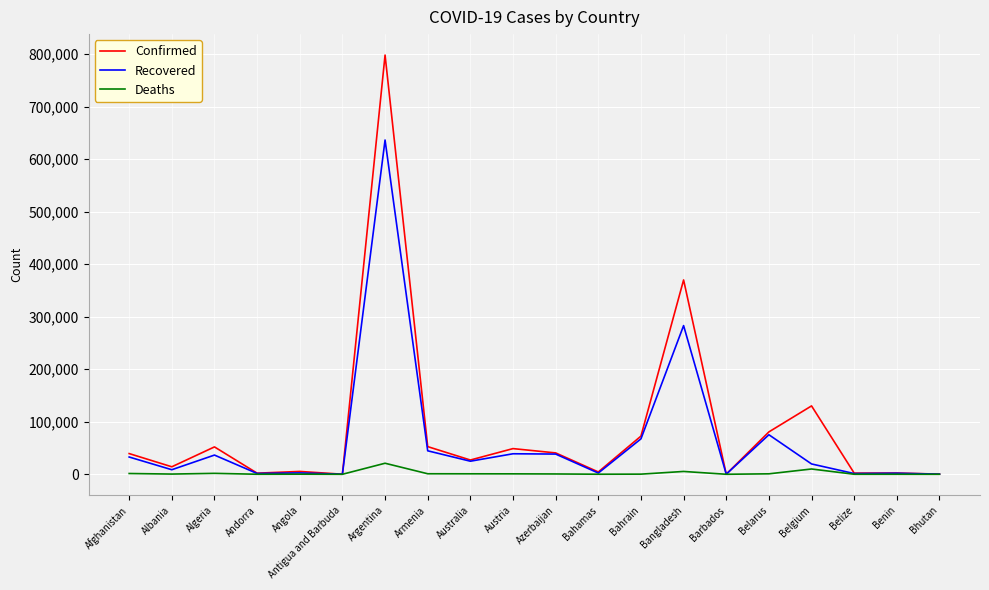

Where does the Recovered series first go above 24890?

Afghanistan